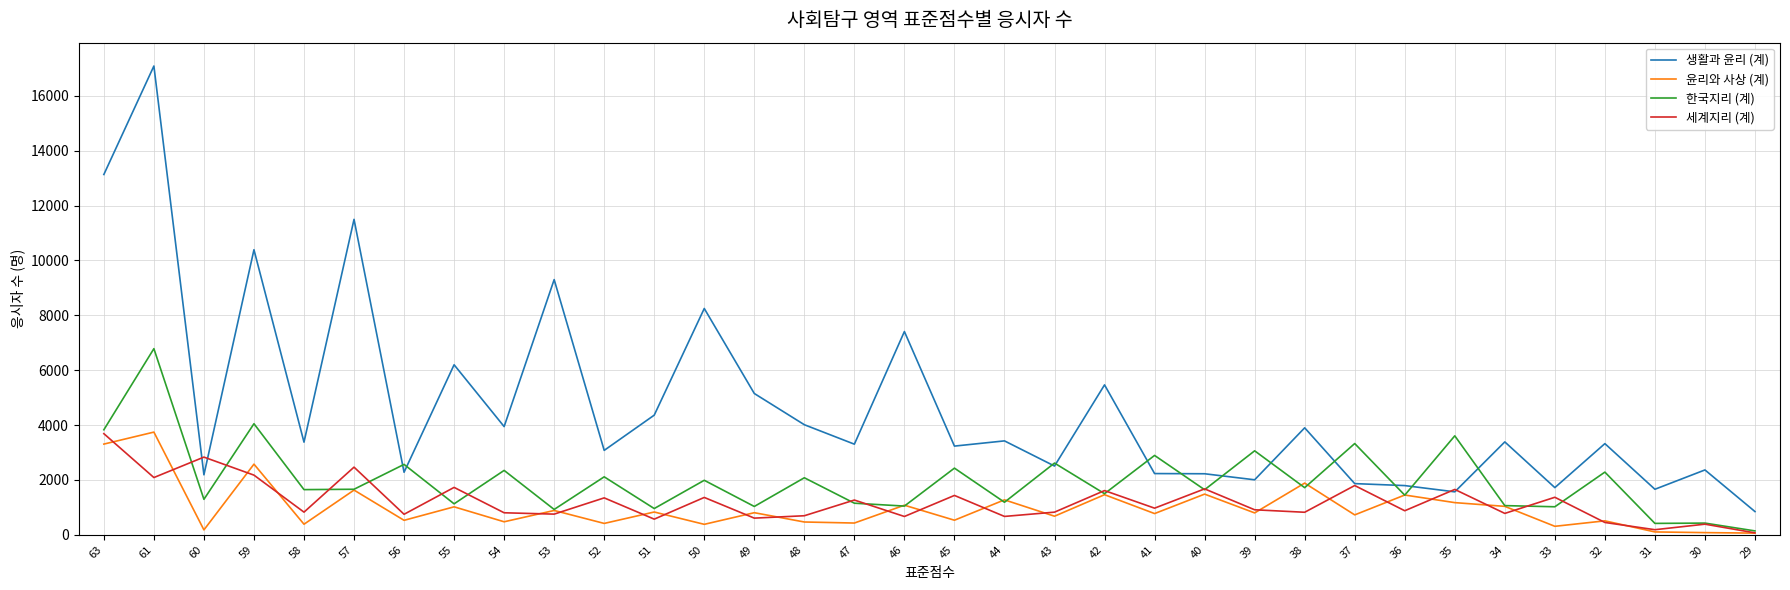

Where does the 세계지리 (계) series first go above 912?

63